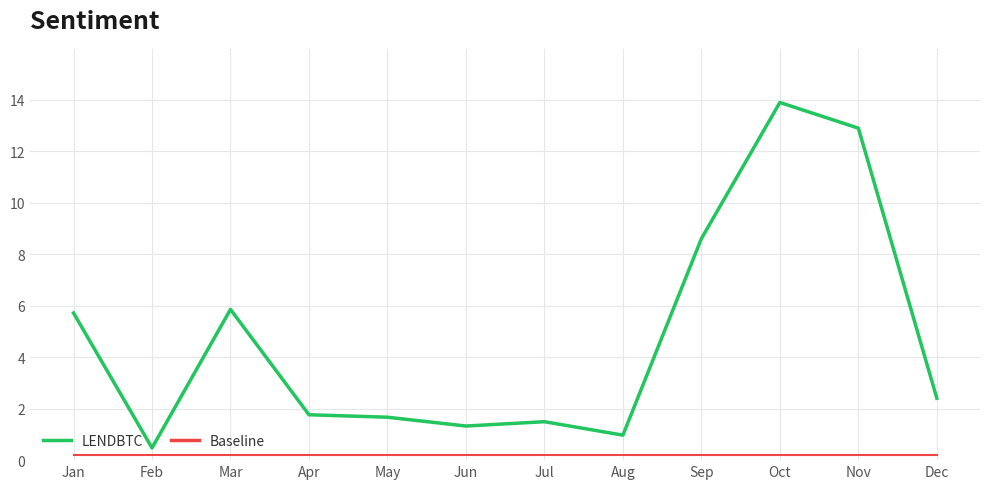

What is the smallest value displayed?

0.2